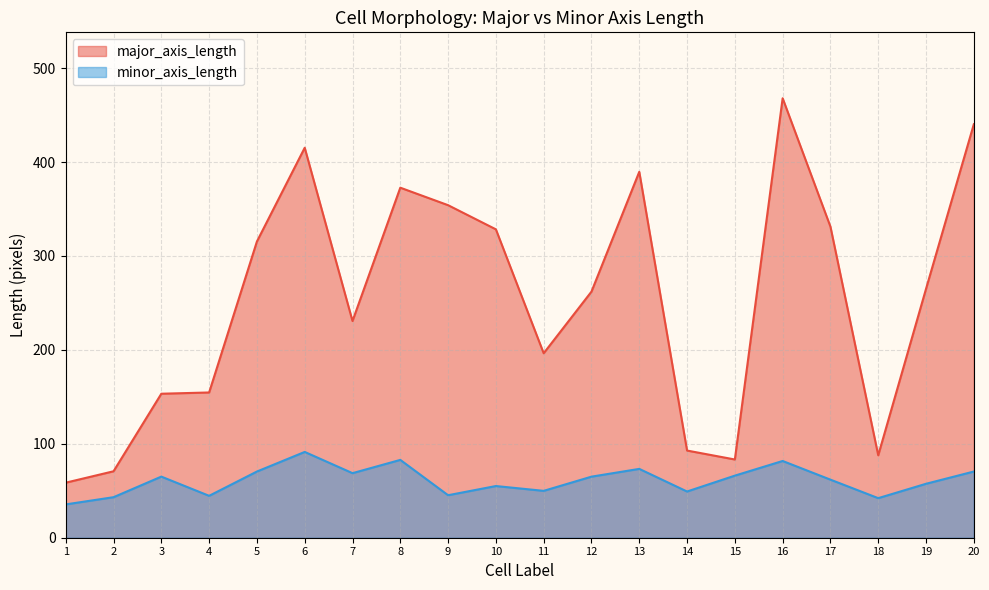

Which has a higher value, 17 or 13?

13